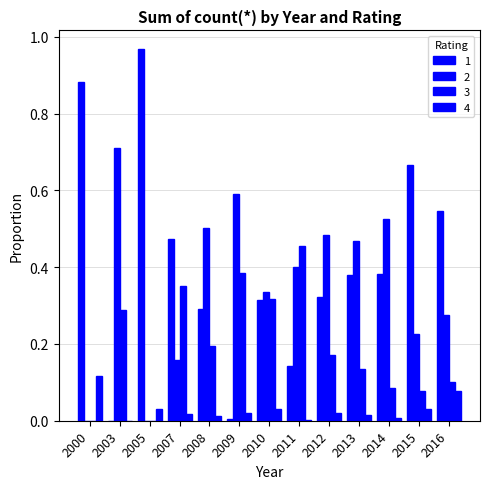

How many groups of bars are there?

13